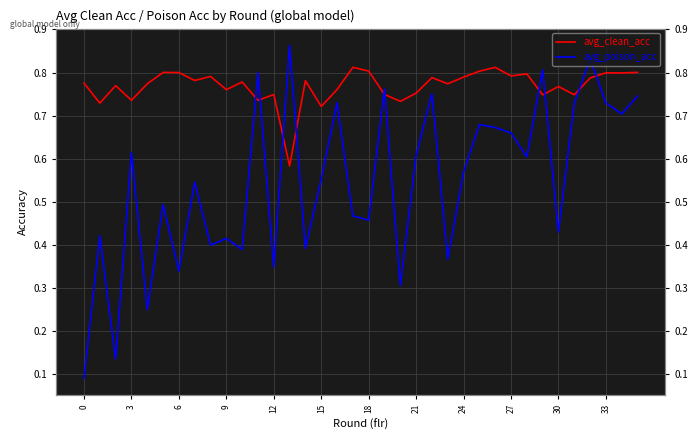

Reading left to right, transcribe all the data shown in this chart.

avg_clean_acc: 0.8	0.7	0.8	0.7	0.8	0.8	0.8	0.8	0.8	0.8	0.8	0.7	0.7	0.6	0.8	0.7	0.8	0.8	0.8	0.7	0.7	0.8	0.8	0.8	0.8	0.8	0.8	0.8	0.8	0.7	0.8	0.7	0.8	0.8	0.8	0.8
avg_poison_acc: 0.1	0.4	0.1	0.6	0.2	0.5	0.3	0.5	0.4	0.4	0.4	0.8	0.3	0.9	0.4	0.6	0.7	0.5	0.5	0.8	0.3	0.6	0.8	0.4	0.6	0.7	0.7	0.7	0.6	0.8	0.4	0.7	0.8	0.7	0.7	0.7